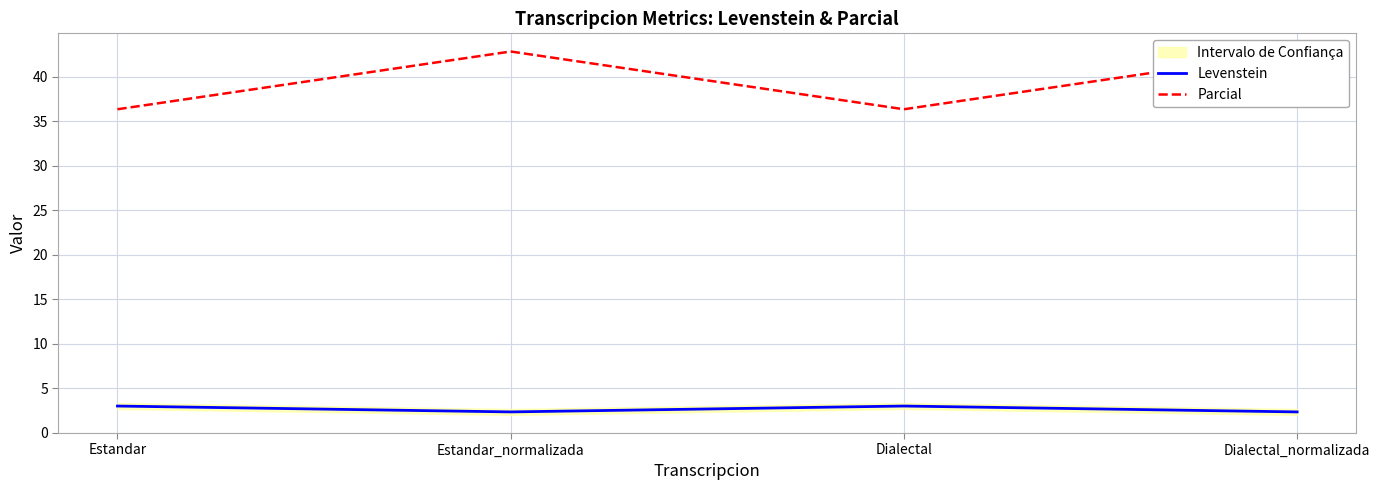

Which series has the largest range (max minus min)?

Parcial